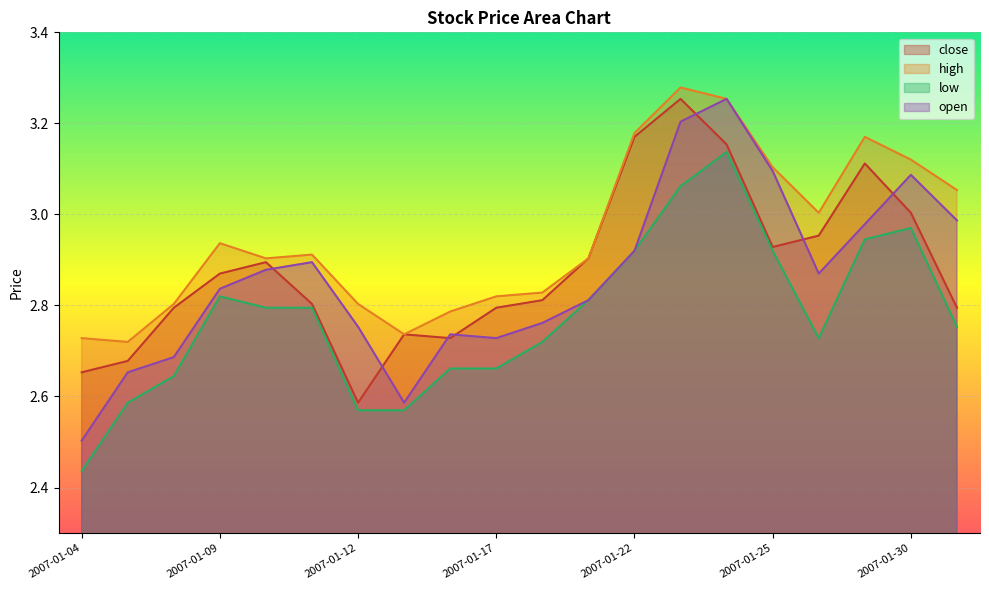

Count the number of data series in this chart.

4